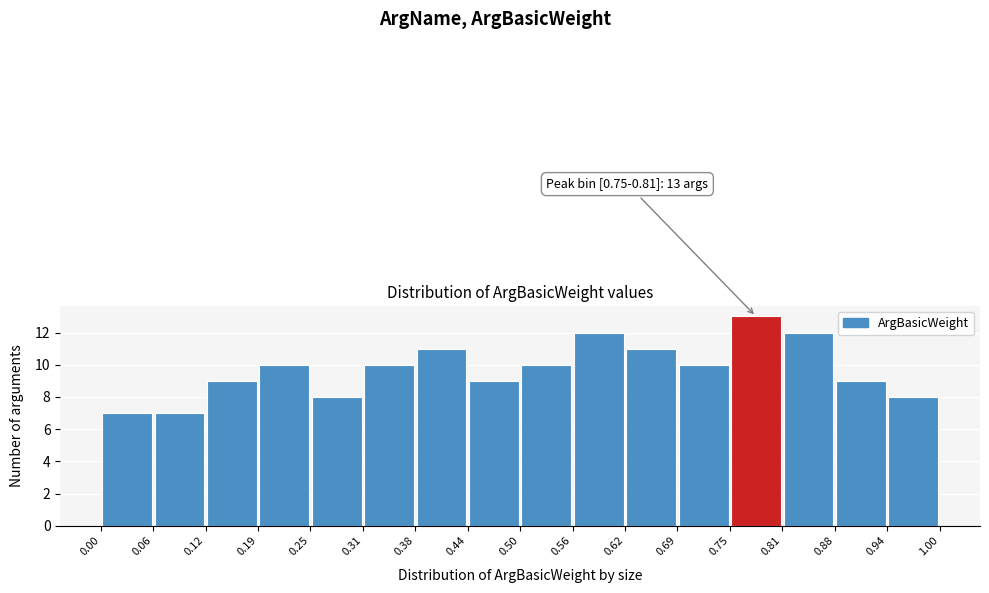

Which range on the x-axis has the tallest bar?

0.75 to 0.81